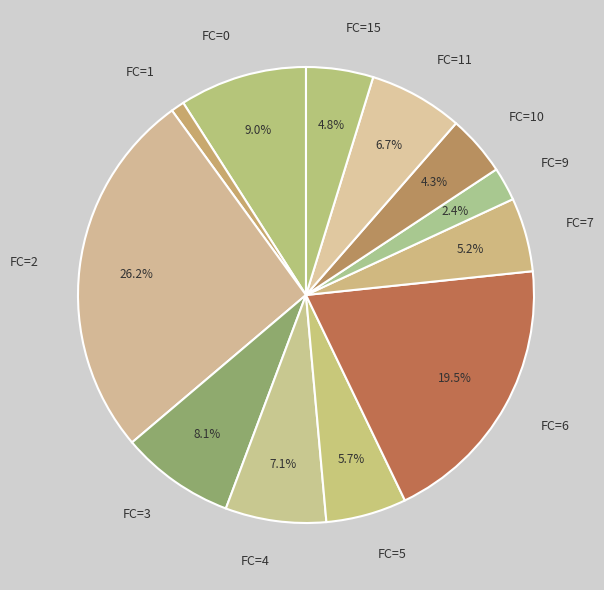

To the nearest percent, what is the average slice percentage?

8%